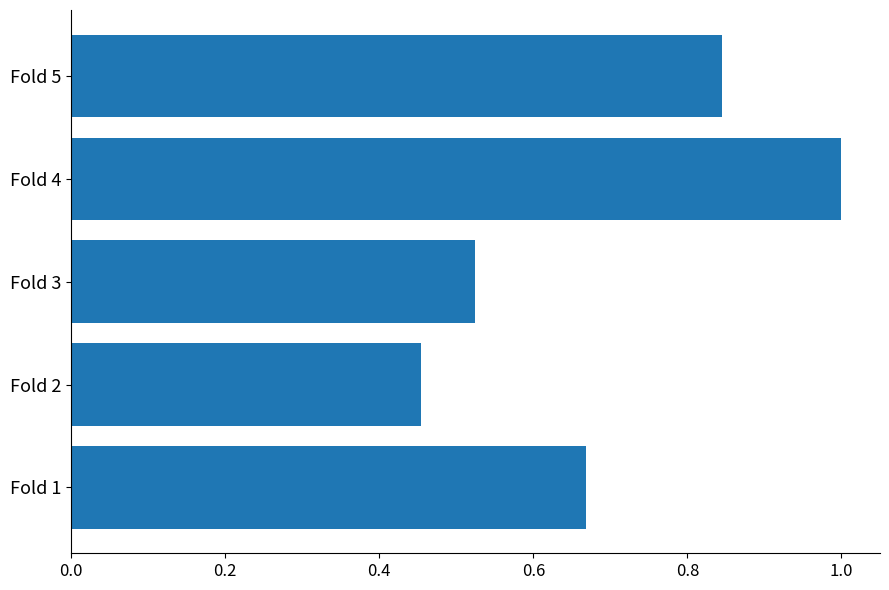

What is the change in value from Fold 3 to Fold 4?

+0.5